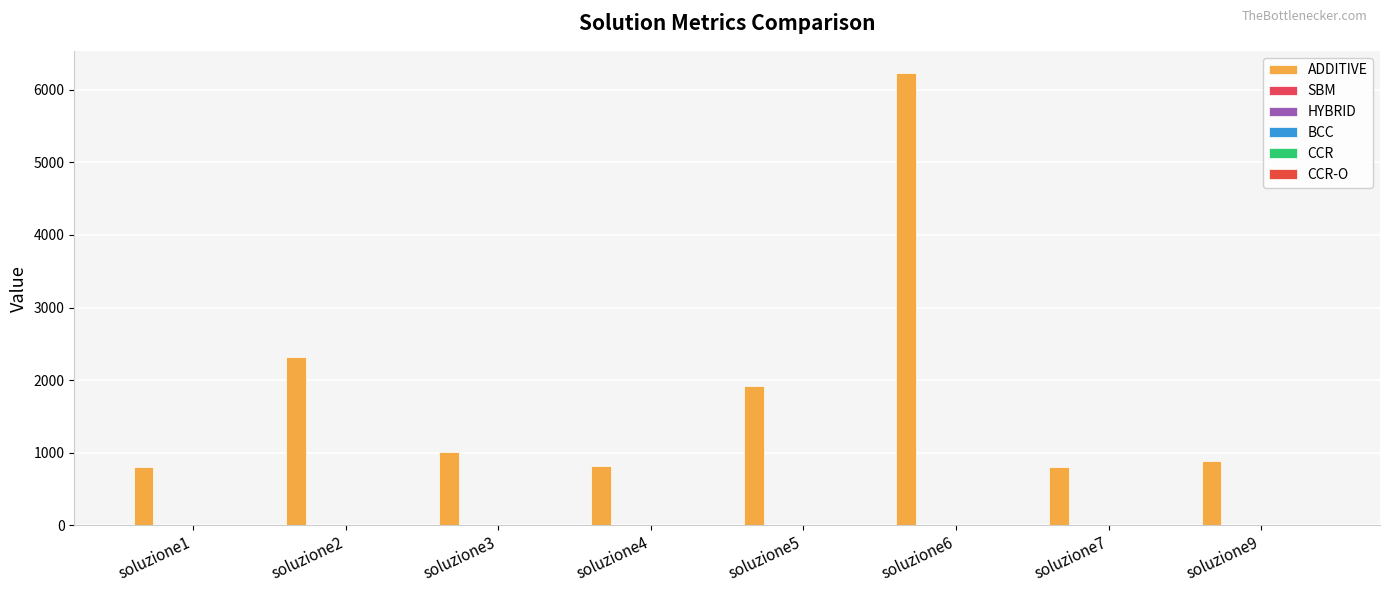

Reading left to right, extract all data points from this chart.

ADDITIVE: soluzione1=804.4	soluzione2=2324.2	soluzione3=1010.9	soluzione4=823.3	soluzione5=1923.0	soluzione6=6225.2	soluzione7=805.4	soluzione9=879.8
SBM: soluzione1=0.5	soluzione2=0.2	soluzione3=0.3	soluzione4=0.5	soluzione5=0.4	soluzione6=0.5	soluzione7=0.0	soluzione9=0.5
HYBRID: soluzione1=0.3	soluzione2=0.4	soluzione3=0.1	soluzione4=0.3	soluzione5=0.3	soluzione6=0.4	soluzione7=0.4	soluzione9=0.4
BCC: soluzione1=0.6	soluzione2=0.6	soluzione3=0.4	soluzione4=0.6	soluzione5=0.6	soluzione6=0.6	soluzione7=0.6	soluzione9=0.6
CCR: soluzione1=0.6	soluzione2=0.6	soluzione3=0.3	soluzione4=0.6	soluzione5=0.6	soluzione6=0.6	soluzione7=0.6	soluzione9=0.6
CCR-O: soluzione1=1.8	soluzione2=1.7	soluzione3=3.4	soluzione4=1.7	soluzione5=1.8	soluzione6=1.8	soluzione7=1.8	soluzione9=1.8